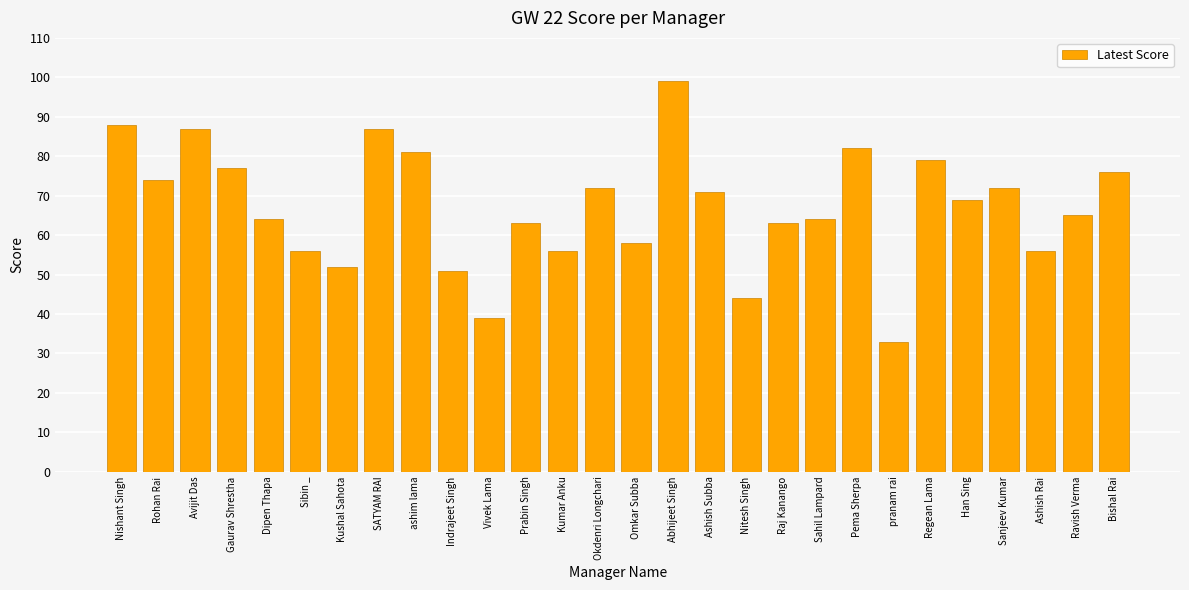

What is the ratio of the value at Omkar Subba to the value at SATYAM RAI?

0.7